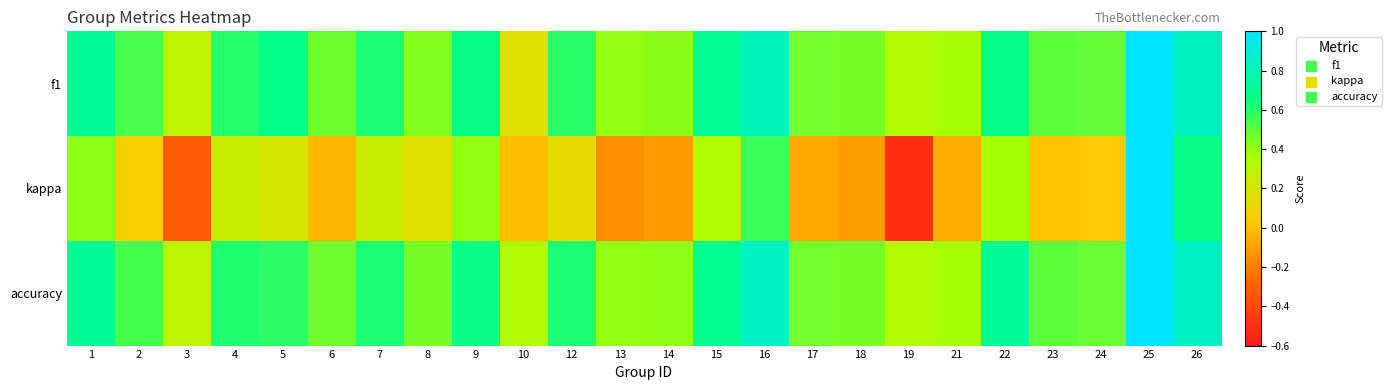

Reading left to right, extract all data points from this chart.

f1: 1=0.7	2=0.5	3=0.3	4=0.6	5=0.7	6=0.5	7=0.6	8=0.4	9=0.7	10=0.2	12=0.6	13=0.4	14=0.4	15=0.7	16=0.8	17=0.5	18=0.5	19=0.3	21=0.4	22=0.7	23=0.5	24=0.5	25=1.0	26=0.8
kappa: 1=0.4	2=0.1	3=-0.3	4=0.2	5=0.2	6=-0.0	7=0.2	8=0.2	9=0.4	10=0.0	12=0.1	13=-0.2	14=-0.1	15=0.3	16=0.6	17=-0.1	18=-0.1	19=-0.5	21=-0.1	22=0.4	23=0.0	24=0.0	25=1.0	26=0.7
accuracy: 1=0.7	2=0.5	3=0.3	4=0.6	5=0.6	6=0.5	7=0.6	8=0.5	9=0.7	10=0.3	12=0.6	13=0.4	14=0.4	15=0.7	16=0.8	17=0.5	18=0.5	19=0.3	21=0.4	22=0.7	23=0.5	24=0.5	25=1.0	26=0.8